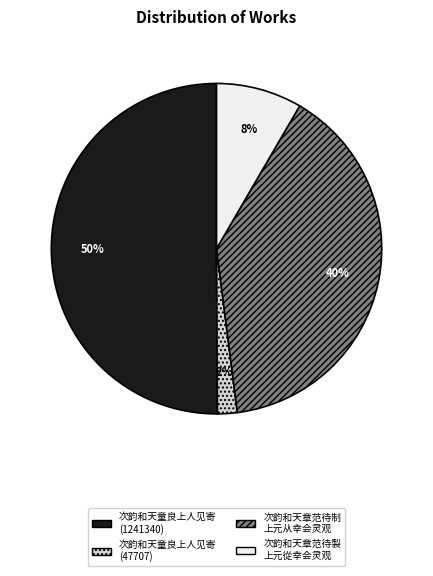

Which category accounts for the majority?

次韵和天童良上人见寄 (1241340)